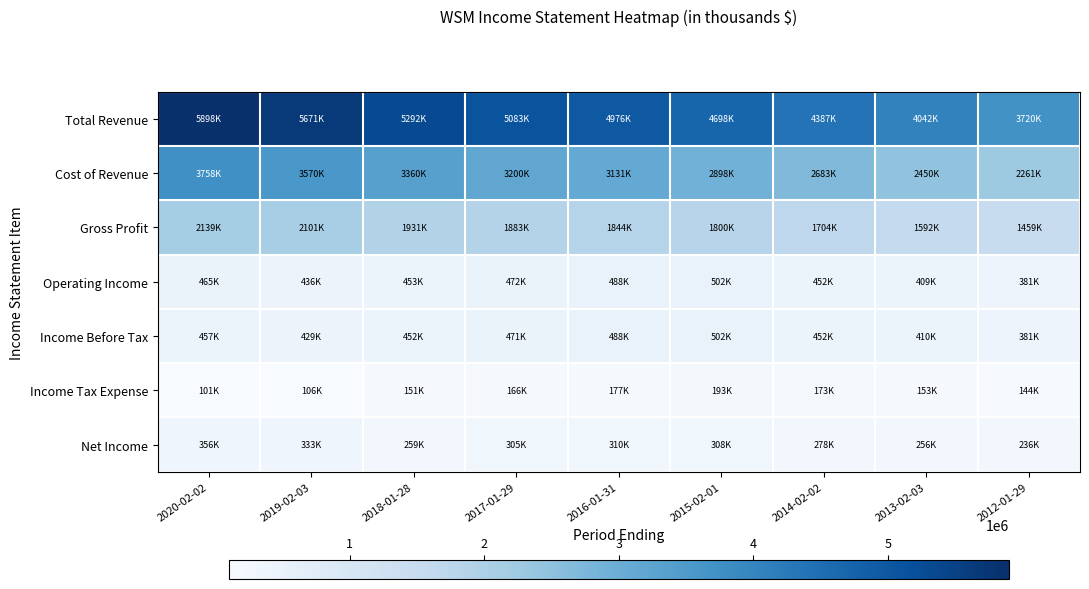

Which series has the largest total across all categories?

Total Revenue